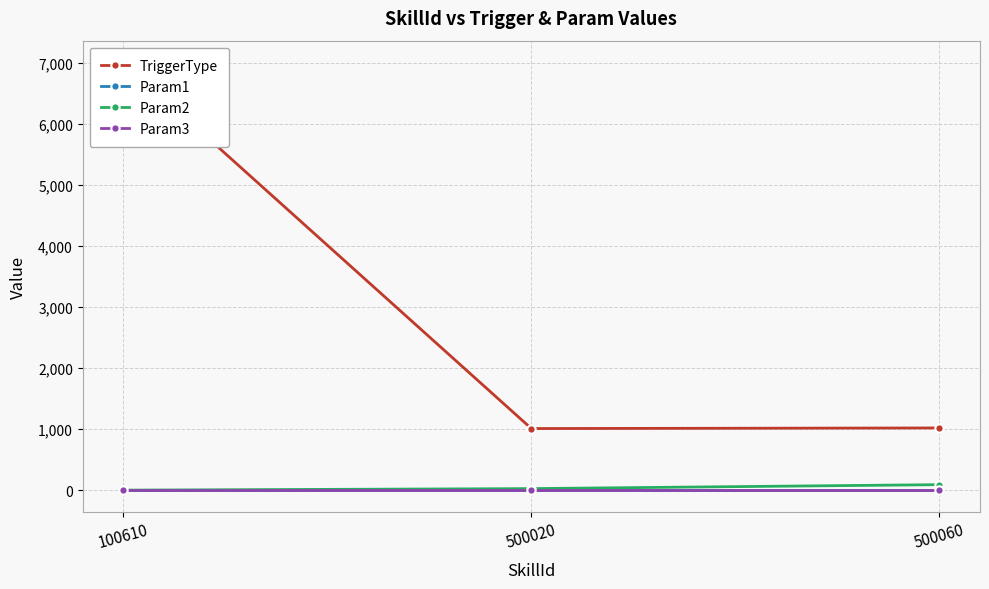

At 100610, list the series in order from smallest to largest.

Param1, Param2, Param3, TriggerType